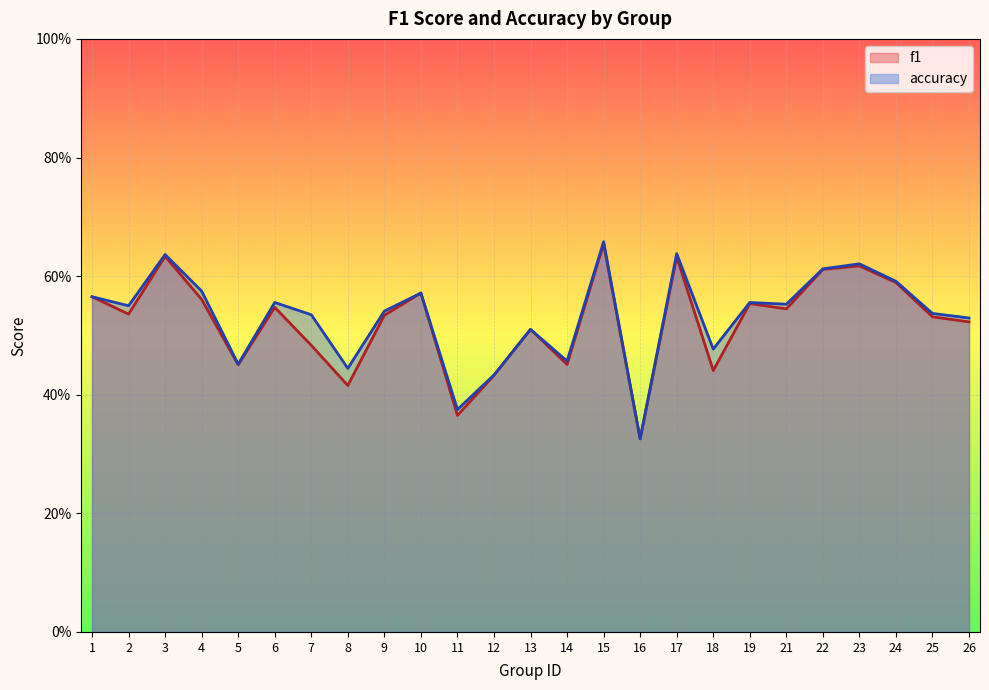

Reading left to right, extract all data points from this chart.

f1: 0.6	0.5	0.6	0.6	0.5	0.5	0.5	0.4	0.5	0.6	0.4	0.4	0.5	0.5	0.7	0.3	0.6	0.4	0.6	0.5	0.6	0.6	0.6	0.5	0.5
accuracy: 0.6	0.6	0.6	0.6	0.5	0.6	0.5	0.4	0.5	0.6	0.4	0.4	0.5	0.5	0.7	0.3	0.6	0.5	0.6	0.6	0.6	0.6	0.6	0.5	0.5